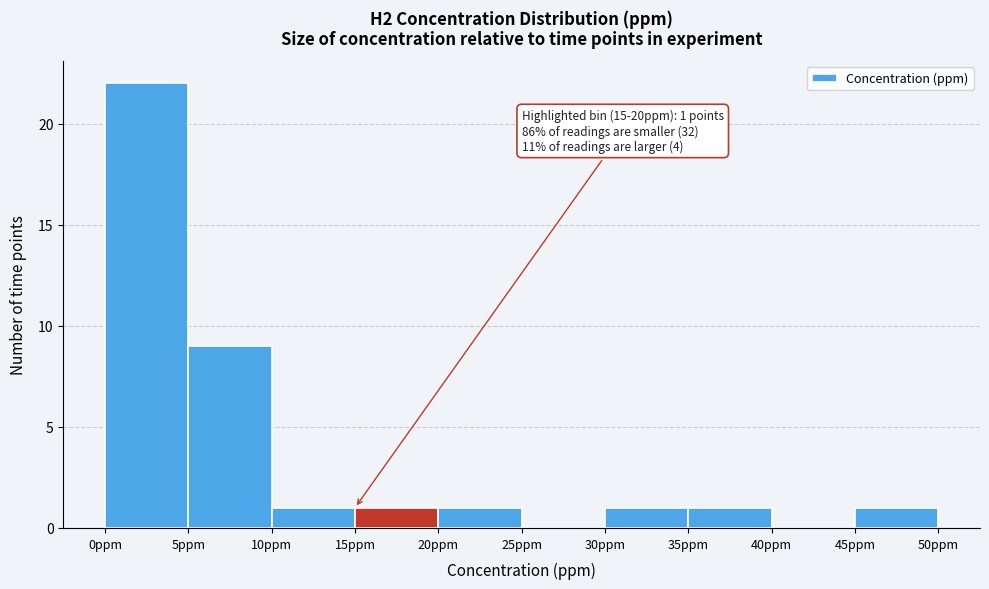

Which range on the x-axis has the tallest bar?

0 to 5